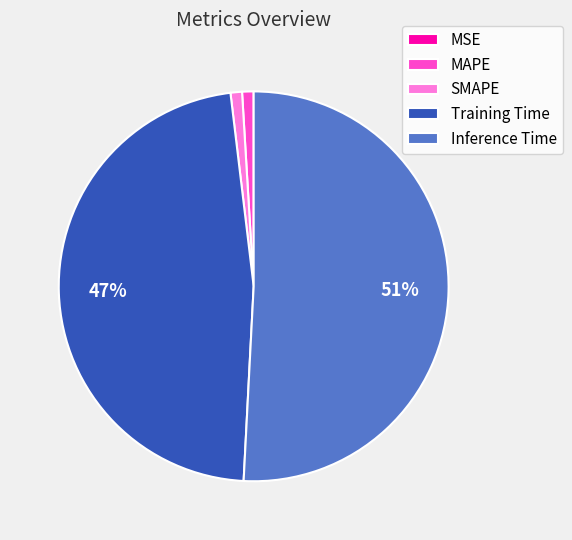

Is it true that SMAPE is 1% of the pie?

True